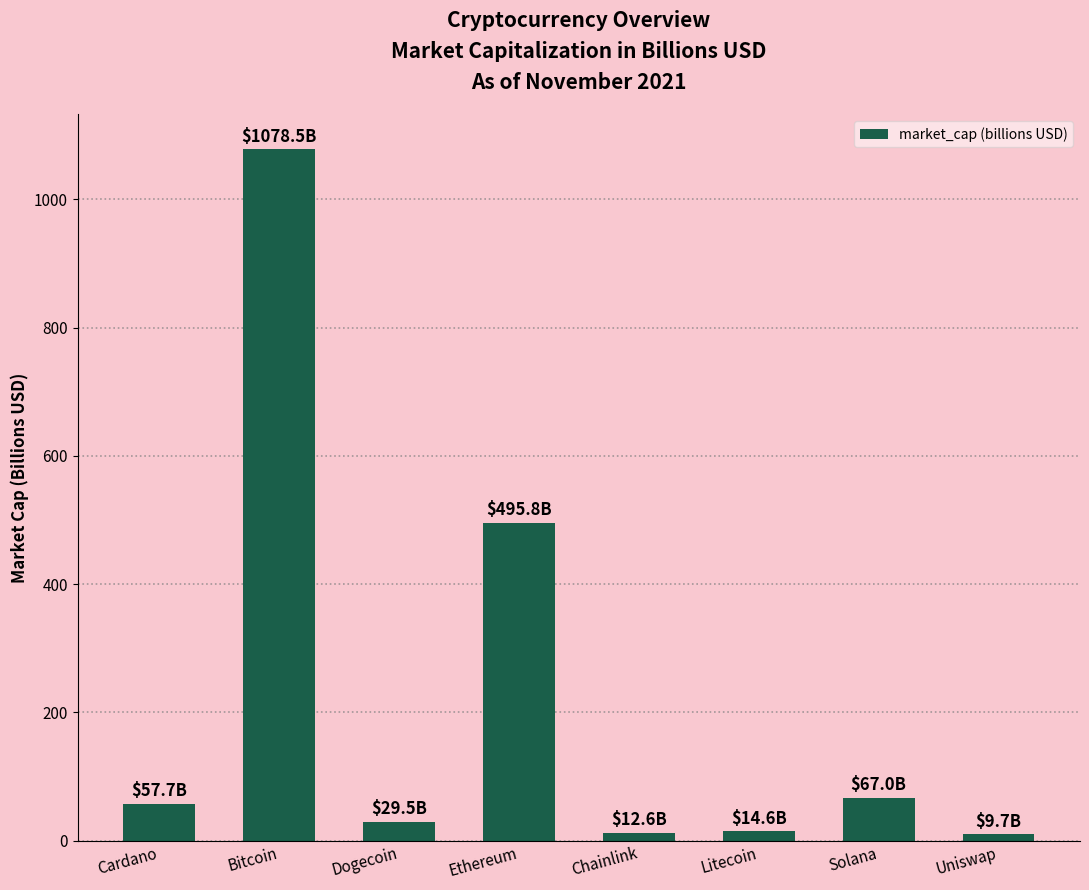

Which category has the highest value across all series?

Bitcoin